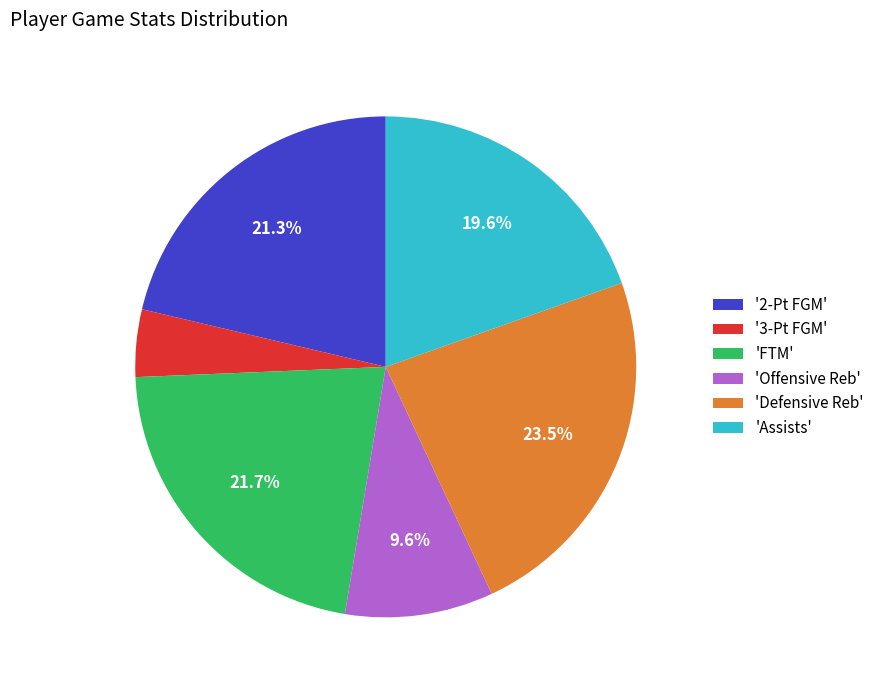

Count the number of slices in the pie.

6